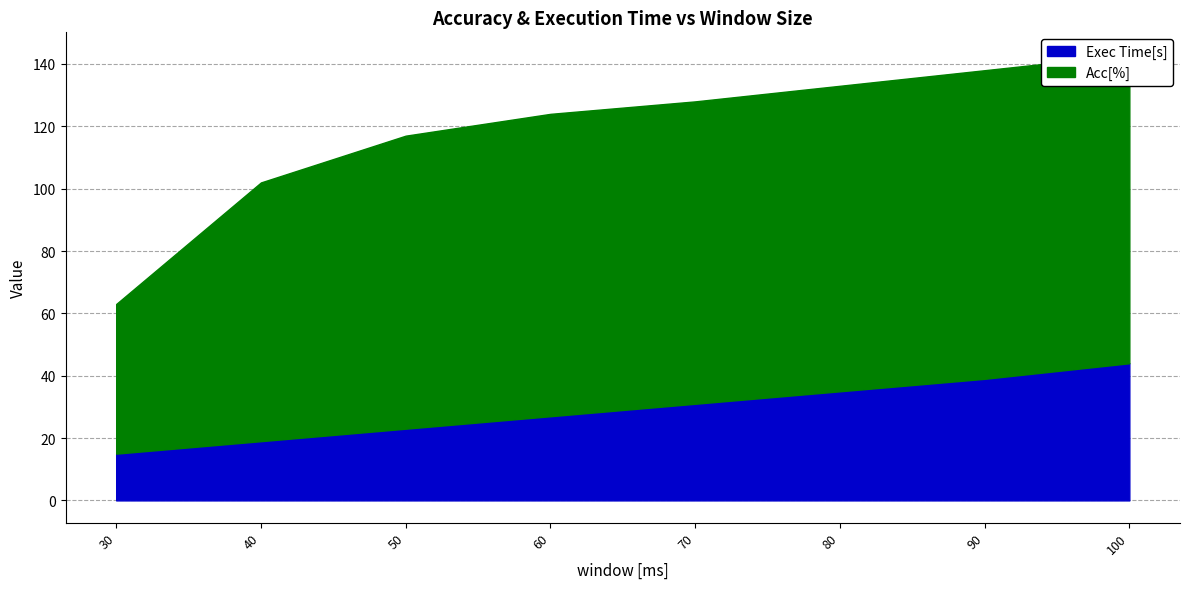

List the labels in order of value, smallest first.

30, 40, 50, 60, 70, 80, 90, 100